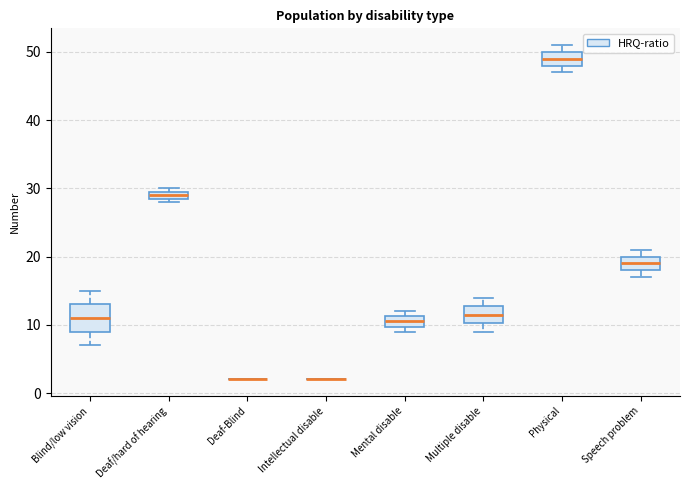

Which box is the tallest, from its lower edge to its upper edge?

Blind/low vision